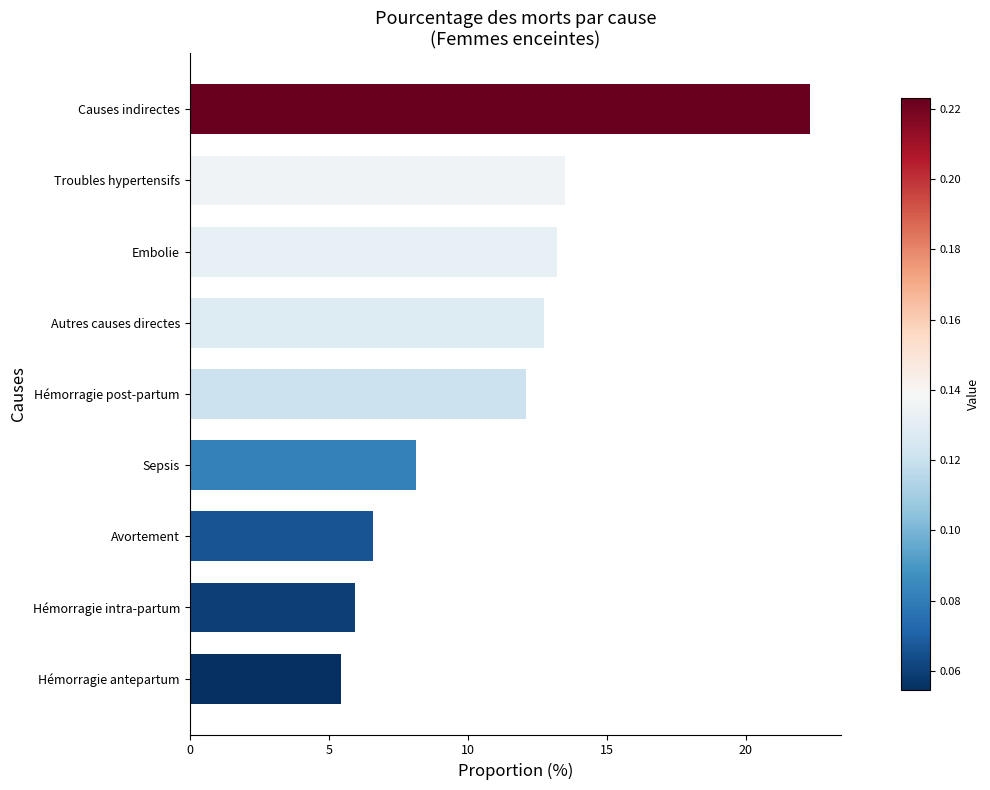

What is the difference between the maximum and second lowest values?

16.4